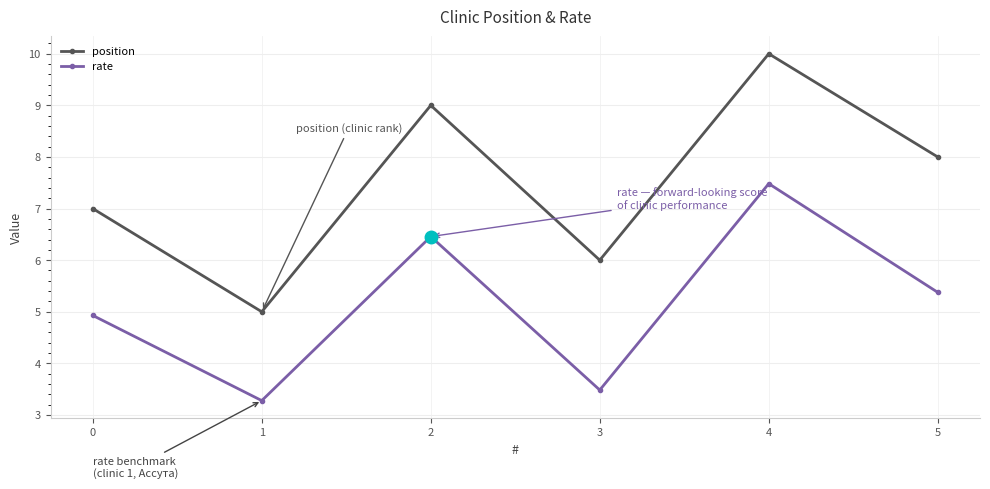

What is the difference between the maximum and minimum values in the position series?

5.0